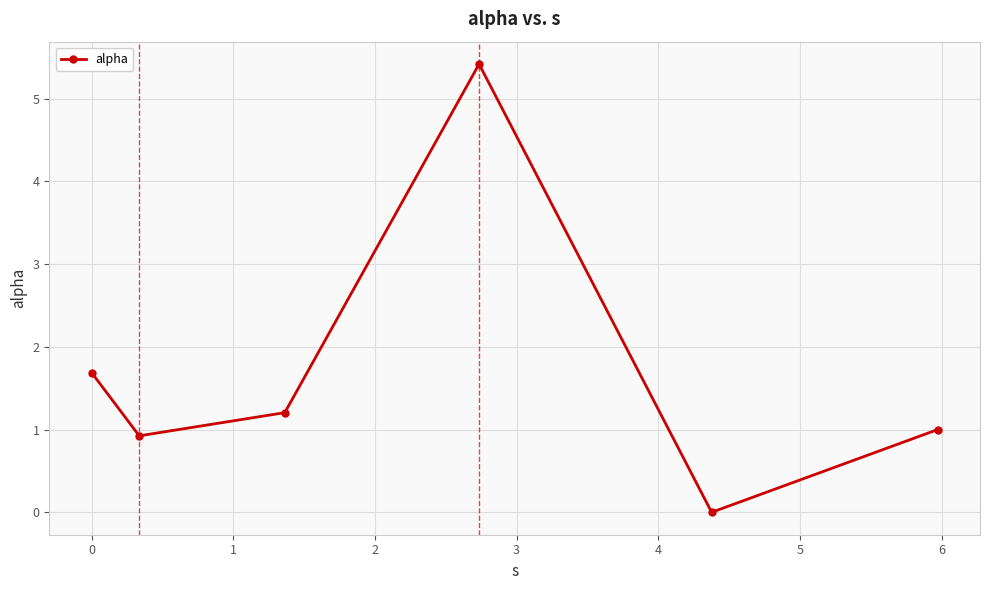

Reading left to right, extract all data points from this chart.

1.7	0.9	1.2	5.4	0.0	1.0